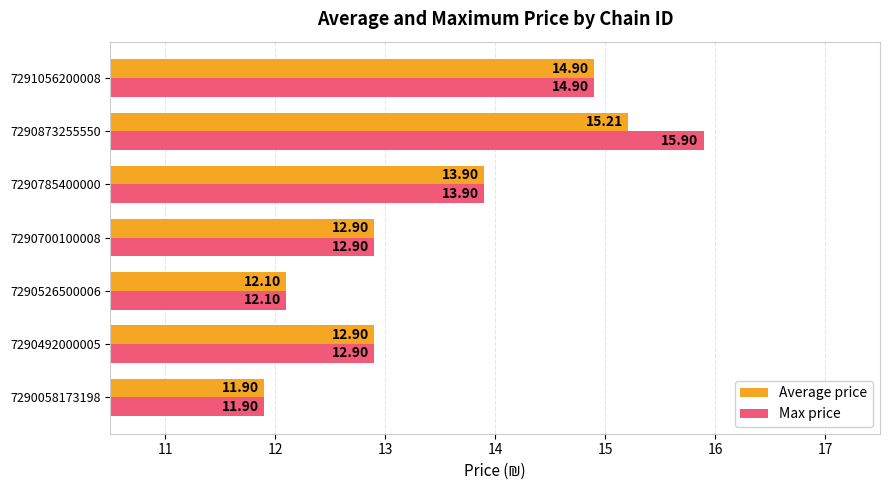

What is the difference between the maximum and minimum values in the Max price series?

4.0